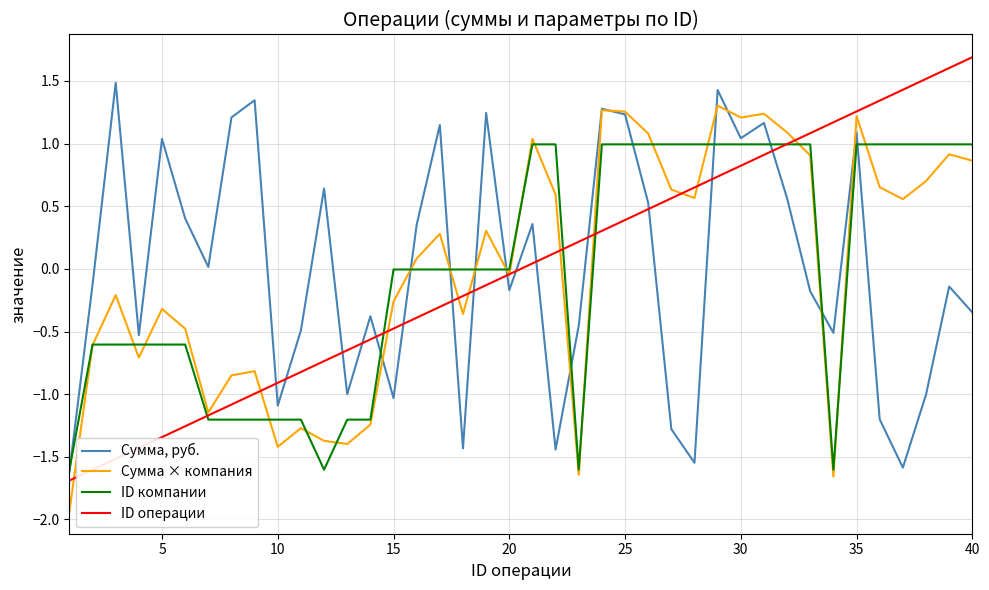

How many lines are shown in the chart?

4